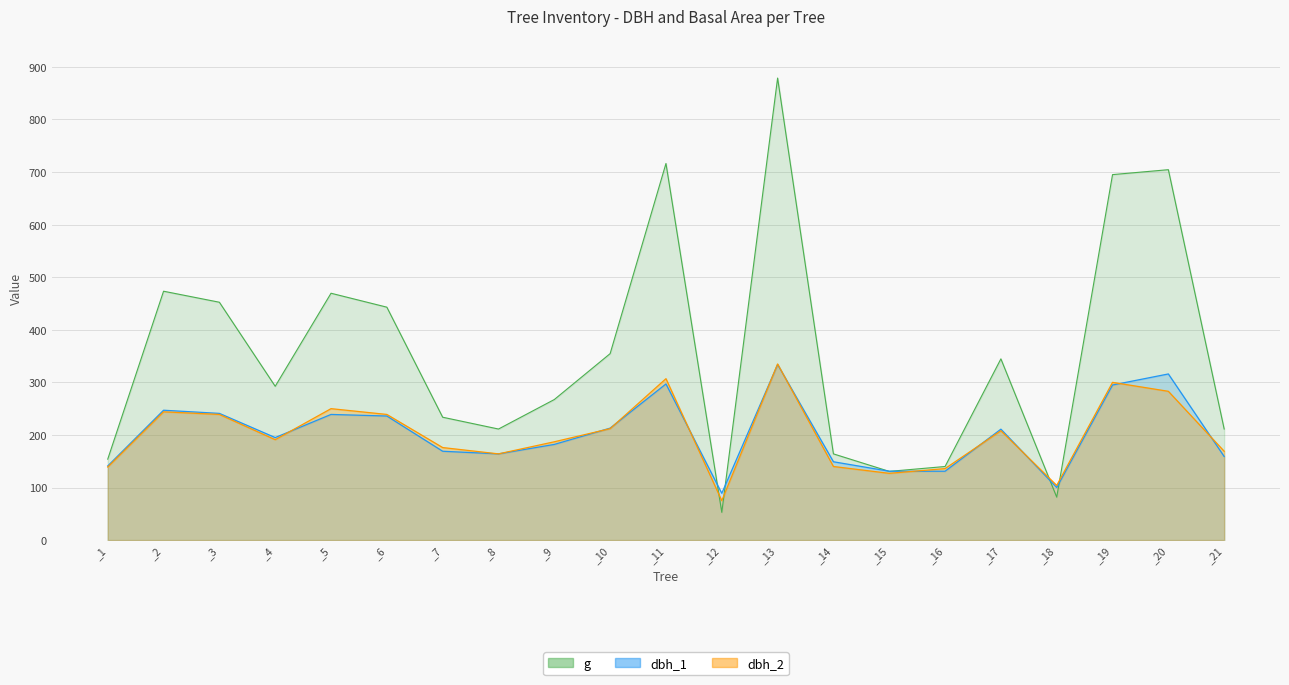

Does the chart display data point markers on the line(s)?

No